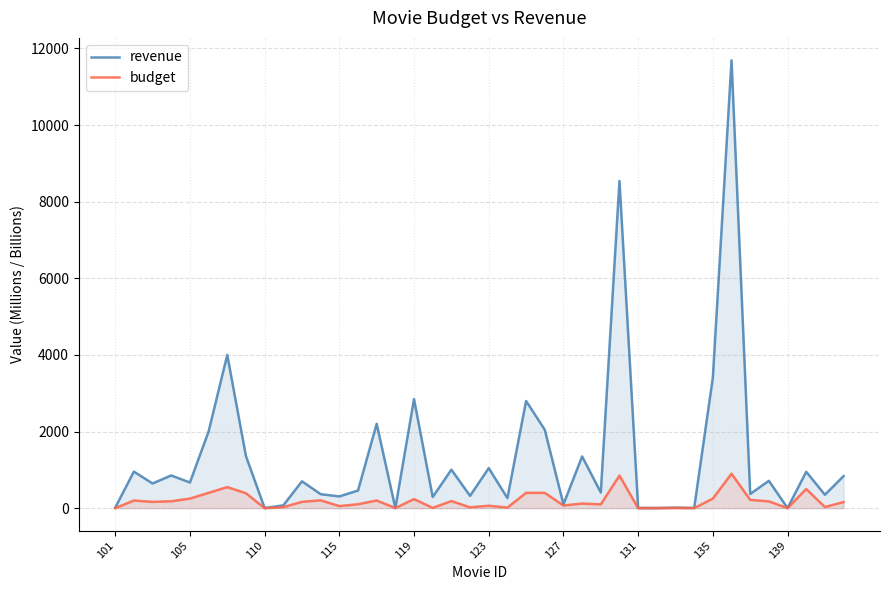

Rank the series by their average value, from highest to lowest.

revenue, budget